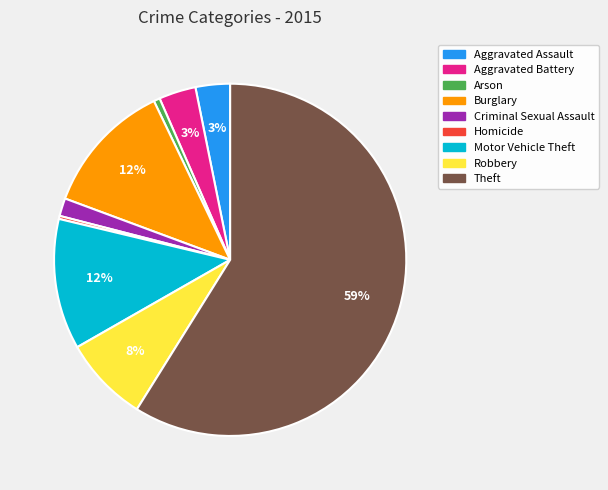

What percentage is the Motor Vehicle Theft slice, to the nearest percent?

12%